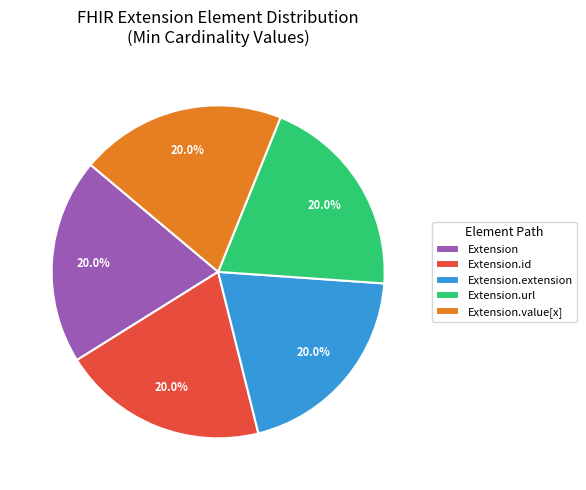

Is the sum of Extension and Extension.url greater than half?

No